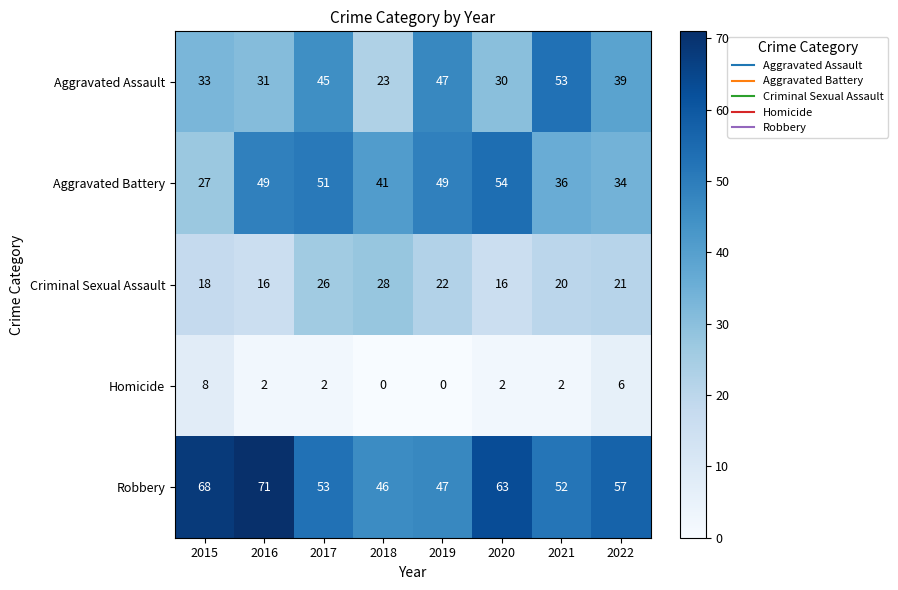

The value of Robbery at 2020 is 113. True or false?

False